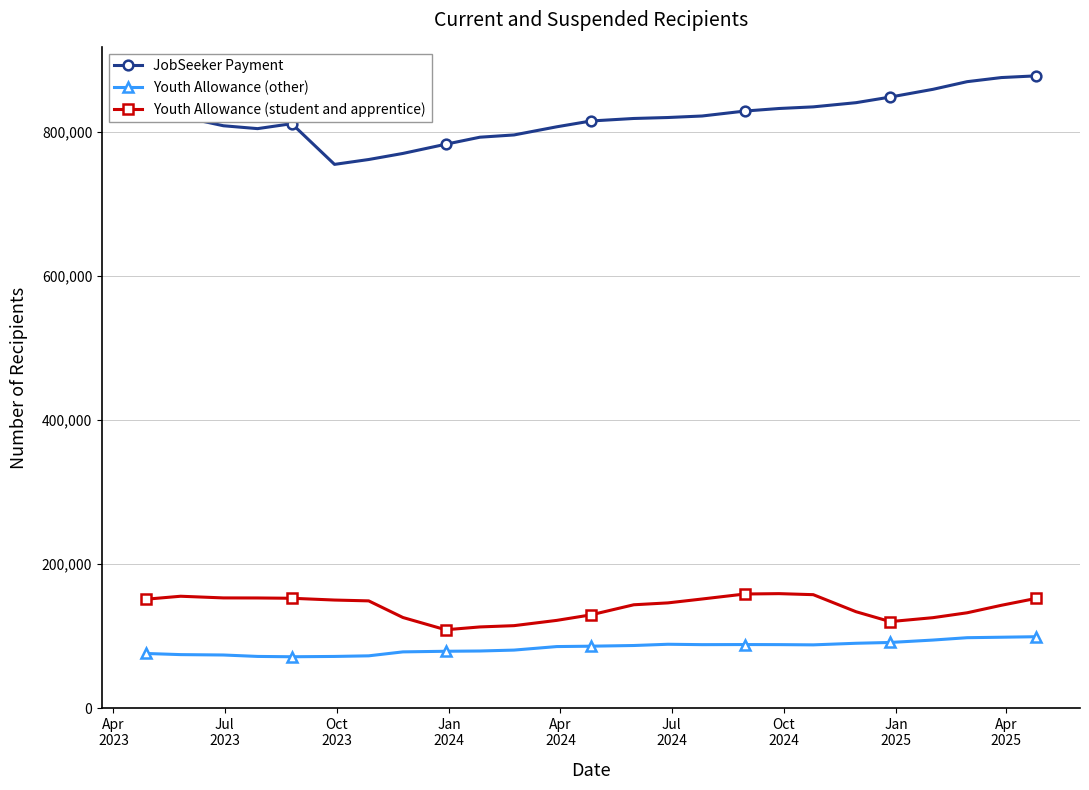

What is the difference between the maximum and minimum values in the Youth Allowance (other) series?

27795